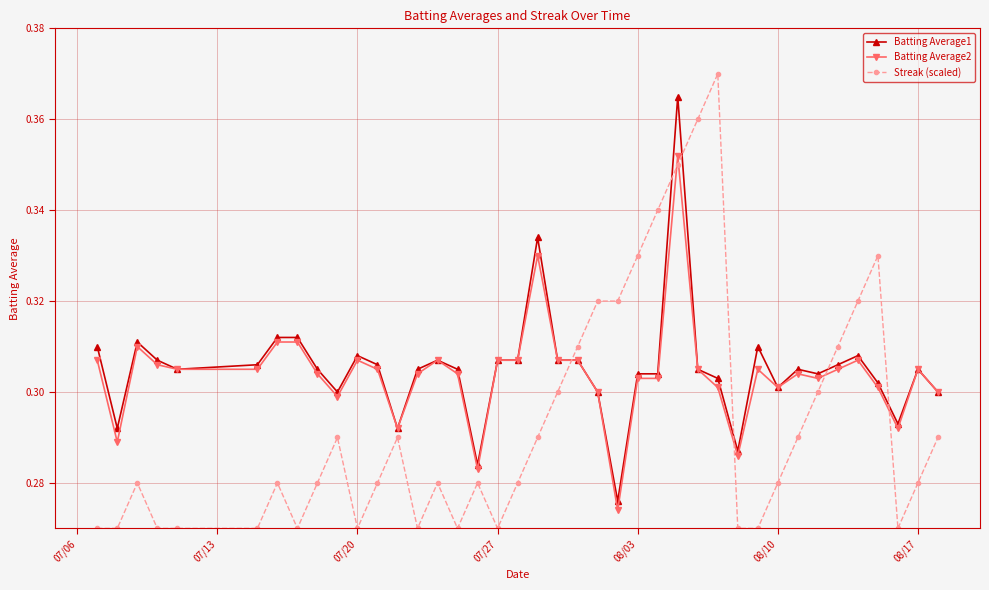

What is the difference between the maximum and minimum values in the Batting Average2 series?

0.1